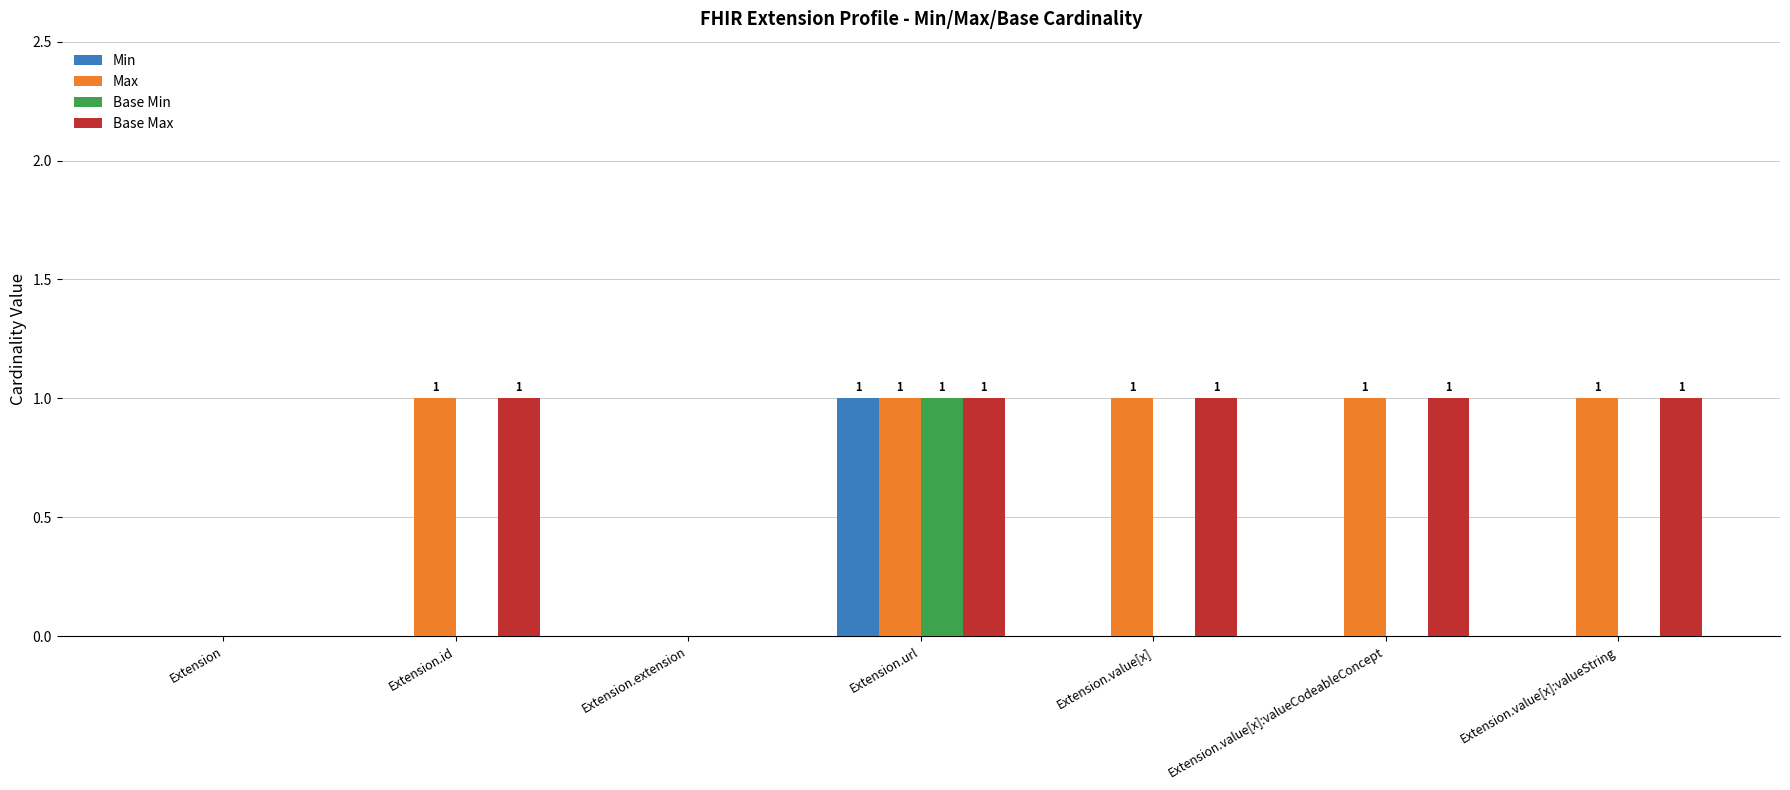

At which category is the sum across all series the highest?

Extension.url